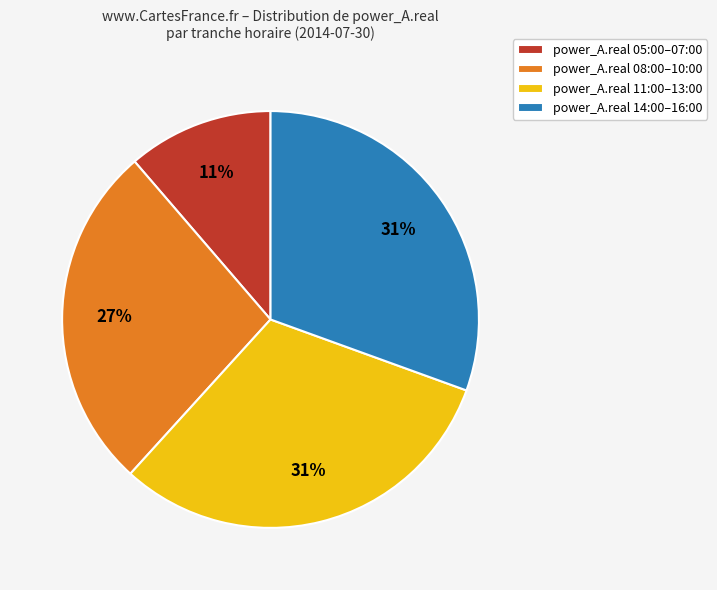

Count the number of slices in the pie.

4